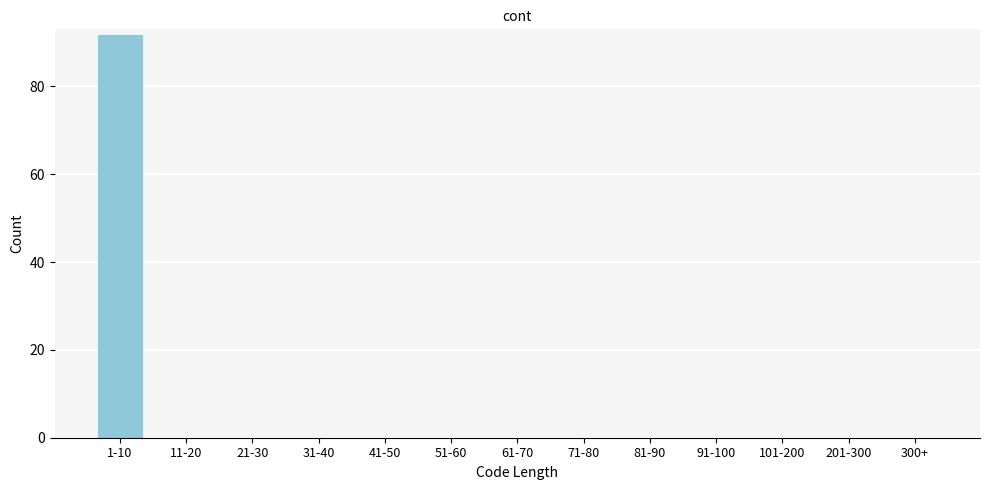

Reading left to right, transcribe all the data shown in this chart.

1-10=92	11-20=0	21-30=0	31-40=0	41-50=0	51-60=0	61-70=0	71-80=0	81-90=0	91-100=0	101-200=0	201-300=0	300+=0